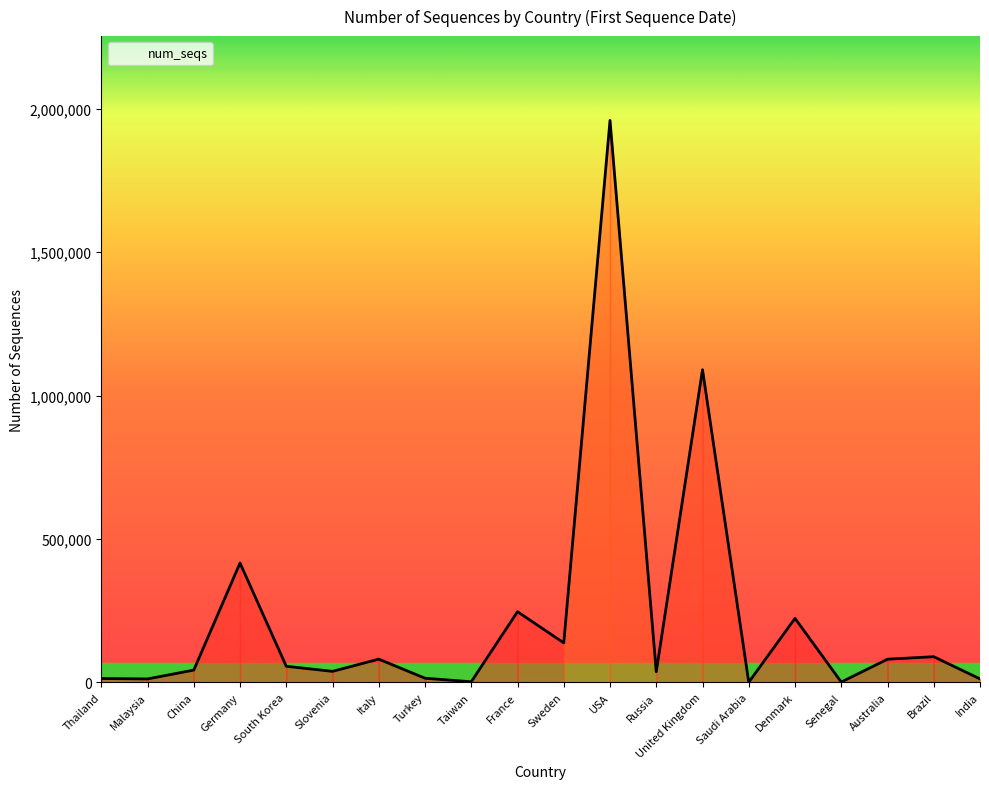

What is the difference between the second highest and second lowest values?

1089051